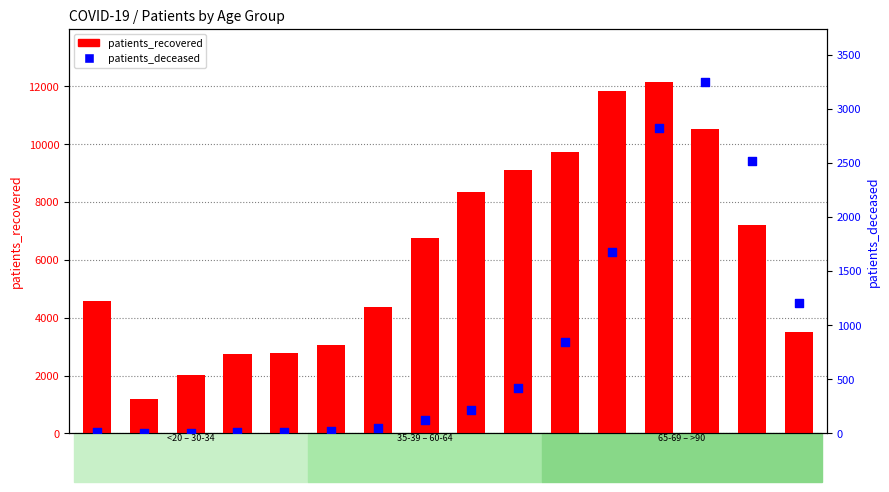

At which category is the sum across all series the highest?

75-79